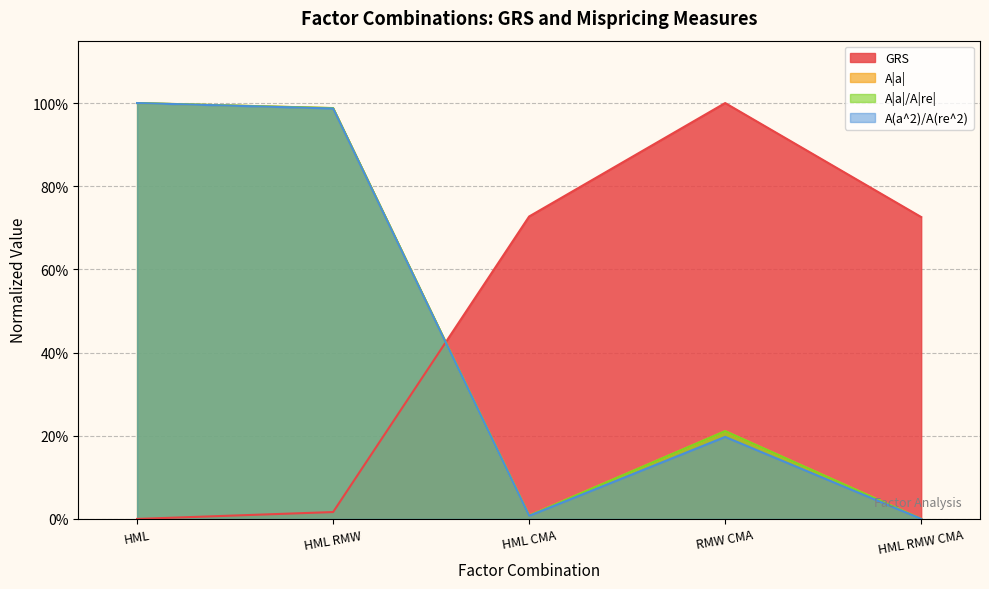

What is the difference between the maximum and minimum values in the A|a|/A|re| series?

1.0